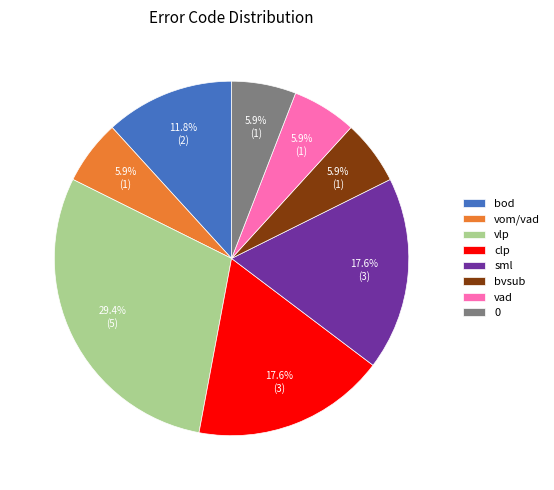

What is the largest slice in the pie chart?

vlp